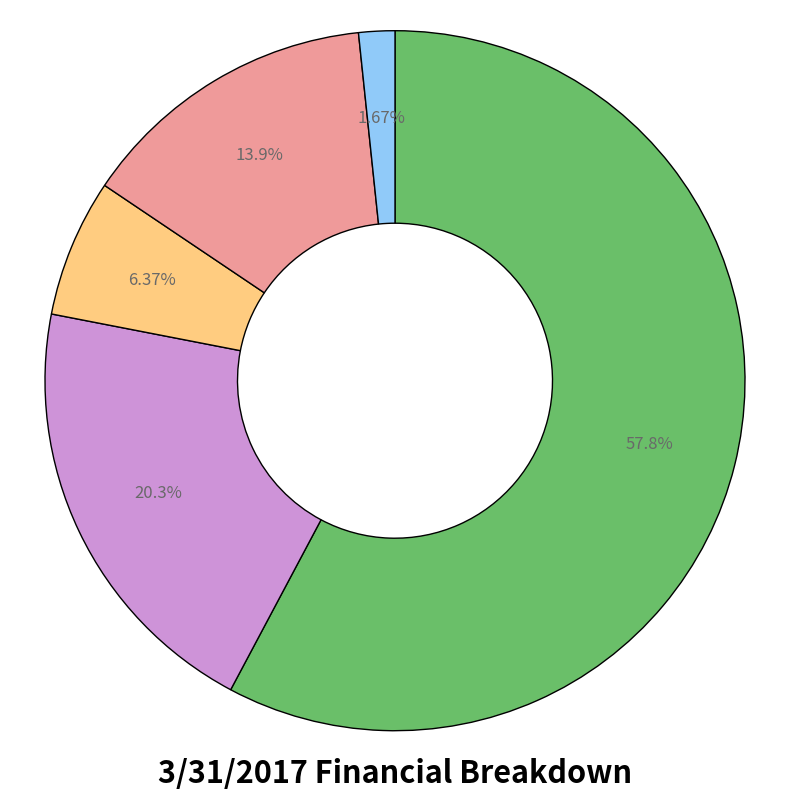

Is there any slice that represents more than half of the pie?

Yes